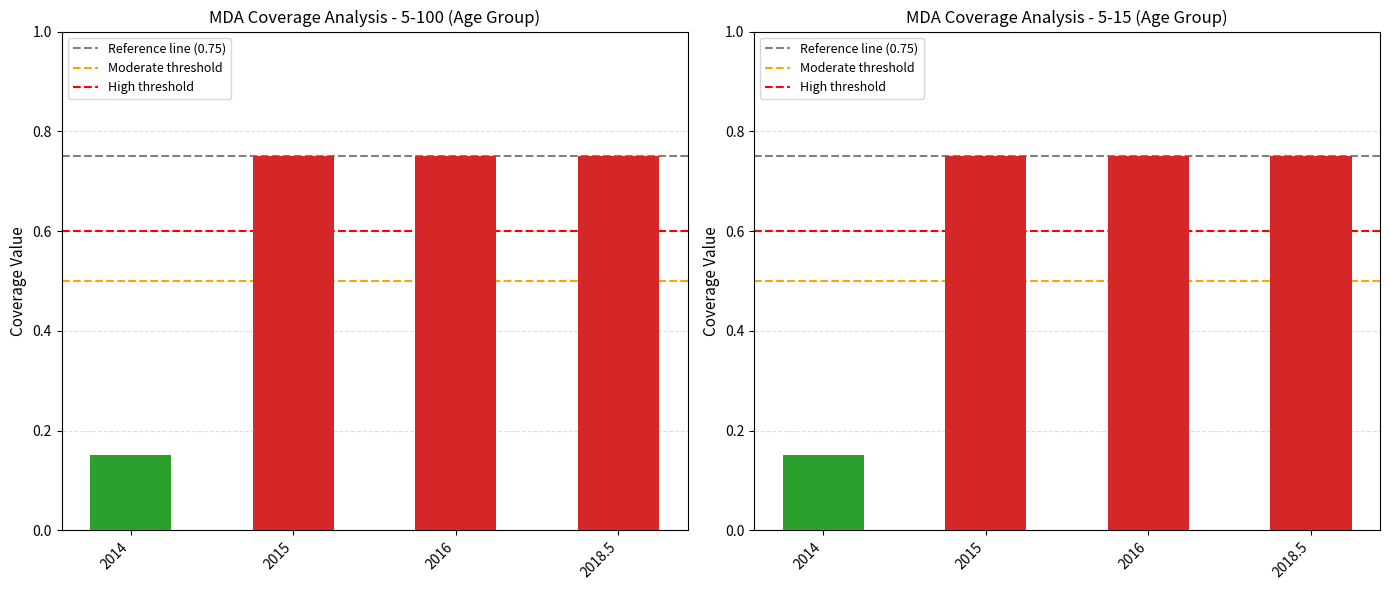

At how many categories does at least one series exceed 0?

4